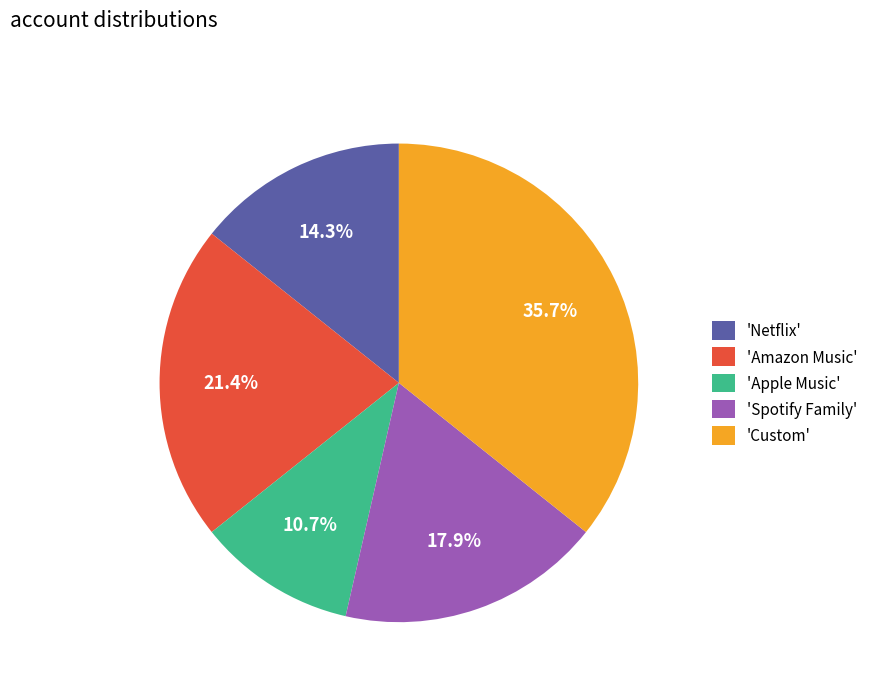

Rank the categories by value from highest to lowest.

'Custom', 'Amazon Music', 'Spotify Family', 'Netflix', 'Apple Music'